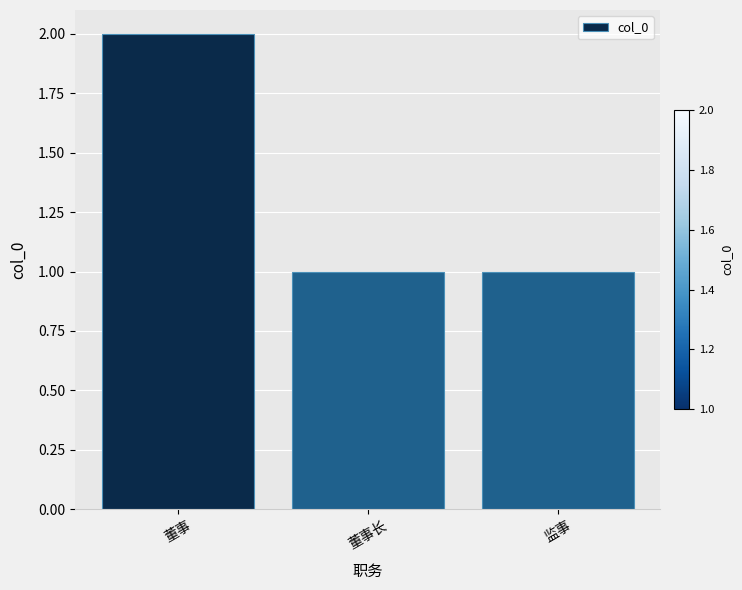

Count the number of data series in this chart.

1